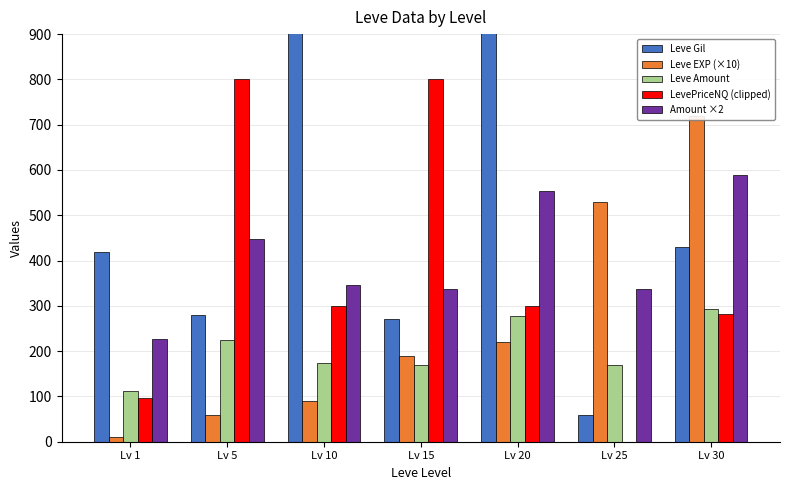

Is it true that LevePriceNQ (clipped) equals 800 at Lv 15?

True